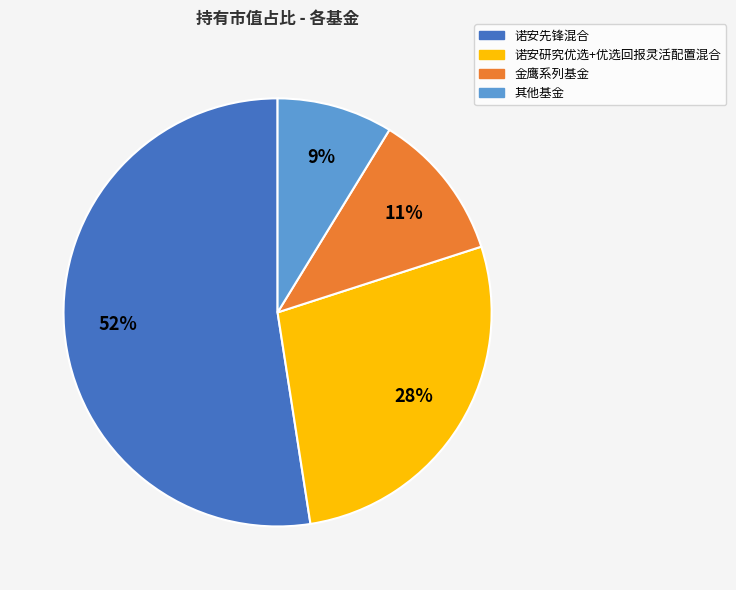

Is there a majority slice in this chart?

Yes